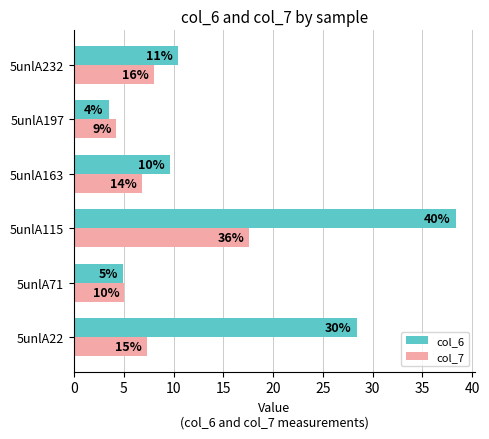

What are all the series names shown in the legend?

col_6, col_7